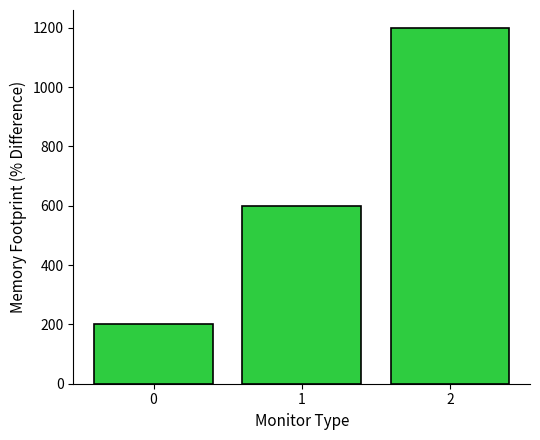

Is it true that the value at 1 is 600?

True